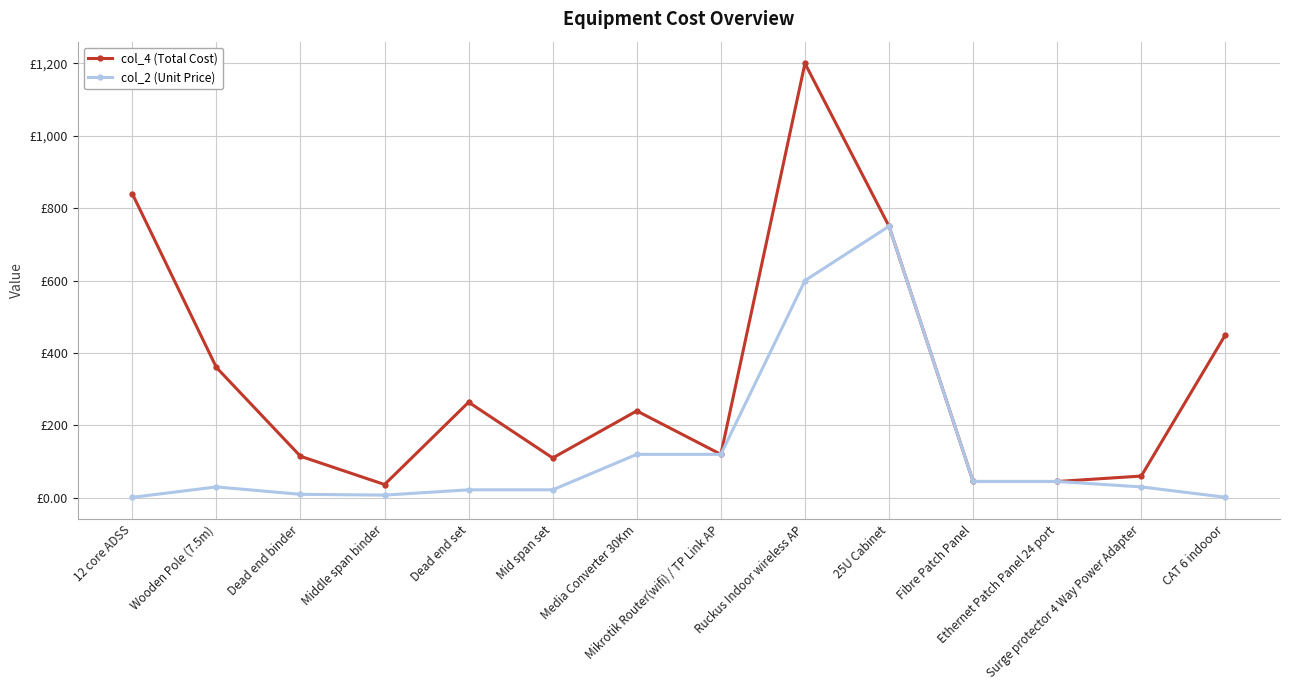

Does the chart have visible grid lines?

Yes